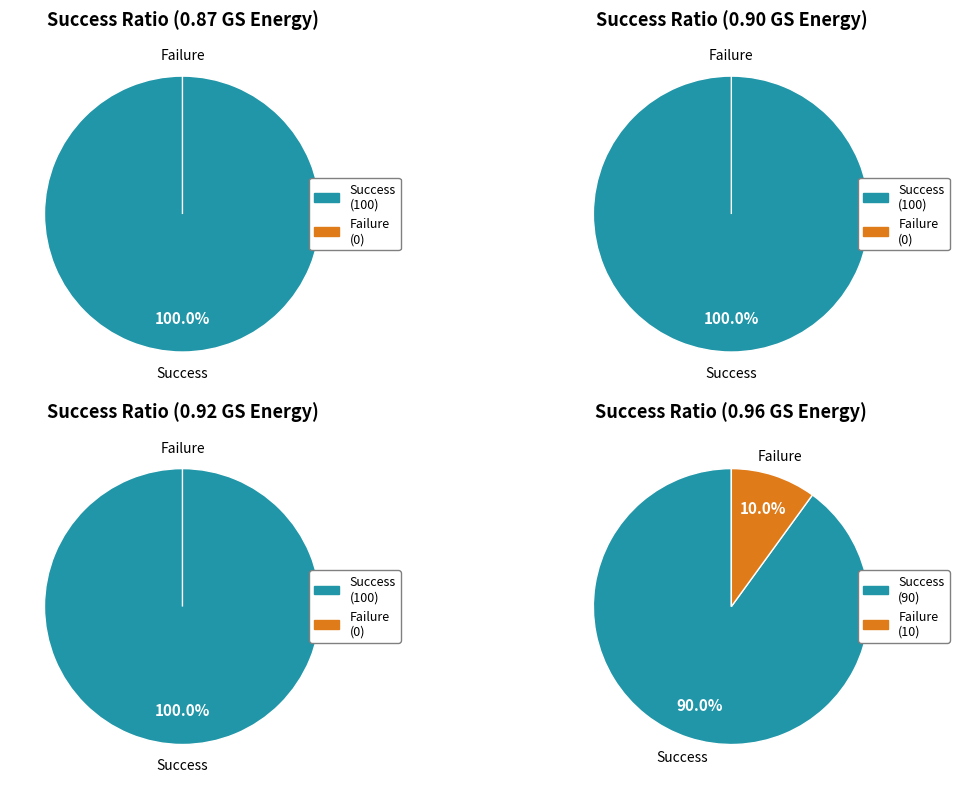

Does any single category account for the majority?

Yes